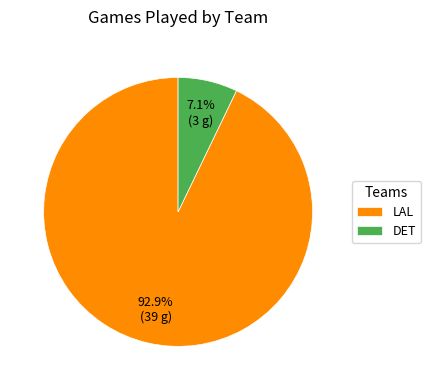

Does any single category account for the majority?

Yes